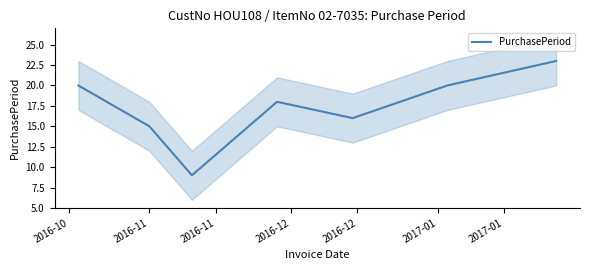

At which label does the data first exceed 18?

2016-10